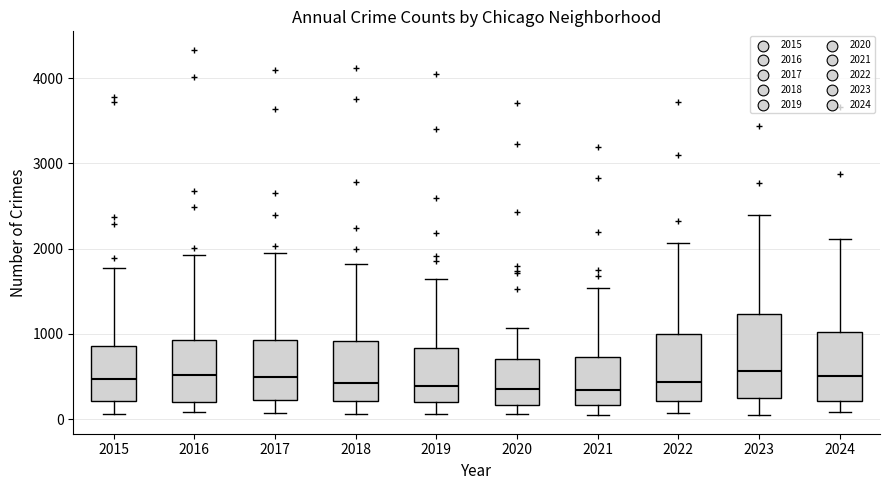

Reading left to right, read every box against the y-axis: the position of its median line, the range the box covers, and the ends of its whiskers. The values are not printed on the chart, so give them approximately, as read against the axis.

2015: median 500, box 200 to 900, whiskers 100 to 1800
2016: median 500, box 200 to 900, whiskers 100 to 1900
2017: median 500, box 200 to 900, whiskers 100 to 1900
2018: median 400, box 200 to 900, whiskers 100 to 1800
2019: median 400, box 200 to 800, whiskers 100 to 1600
2020: median 300, box 200 to 700, whiskers 100 to 1100
2021: median 300, box 200 to 700, whiskers 0 to 1500
2022: median 400, box 200 to 1000, whiskers 100 to 2100
2023: median 600, box 200 to 1200, whiskers 100 to 2400
2024: median 500, box 200 to 1000, whiskers 100 to 2100